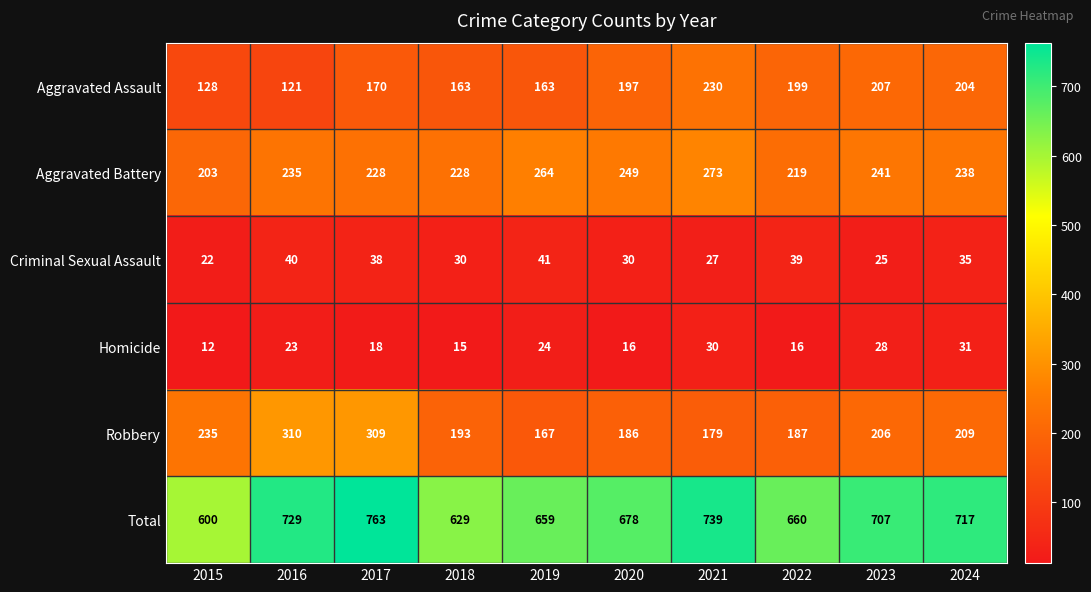

What is the greatest value displayed?

763